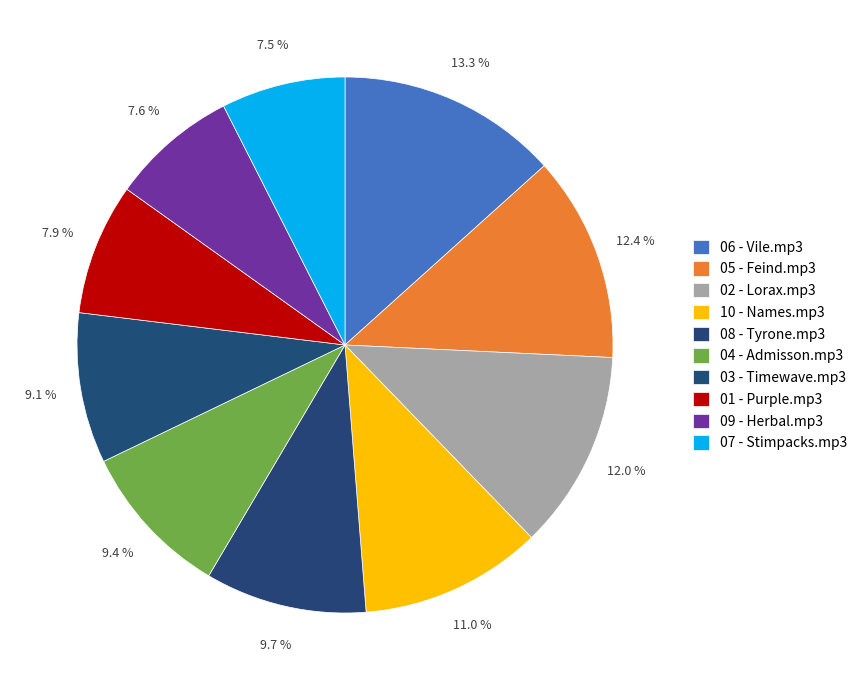

Does 06 - Vile.mp3 account for over 50% of the chart?

No